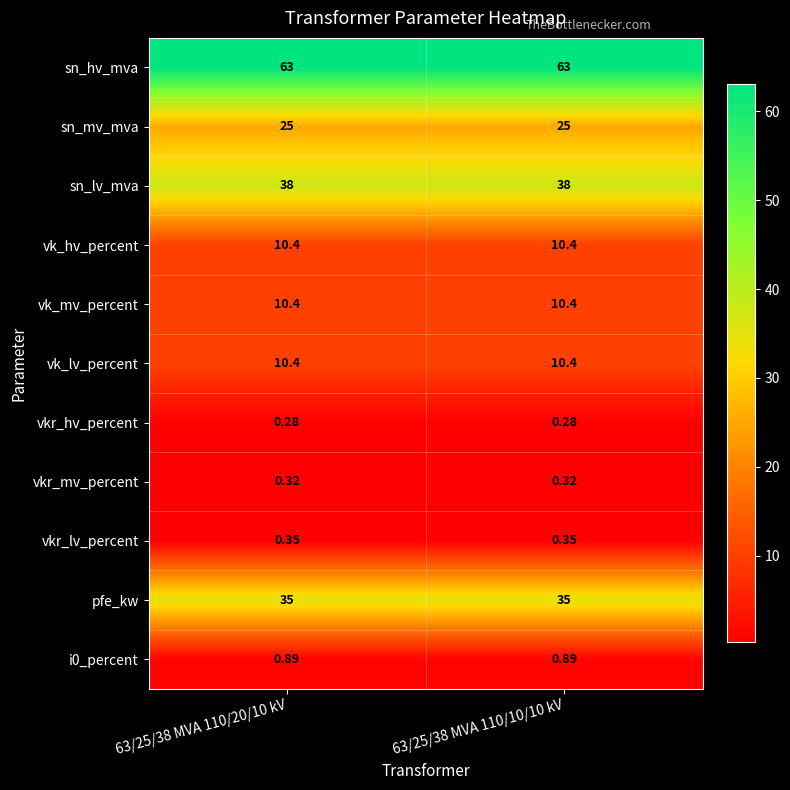

Is the value of vkr_lv_percent at 63/25/38 MVA 110/20/10 kV greater than the value of vk_lv_percent at 63/25/38 MVA 110/20/10 kV?

No